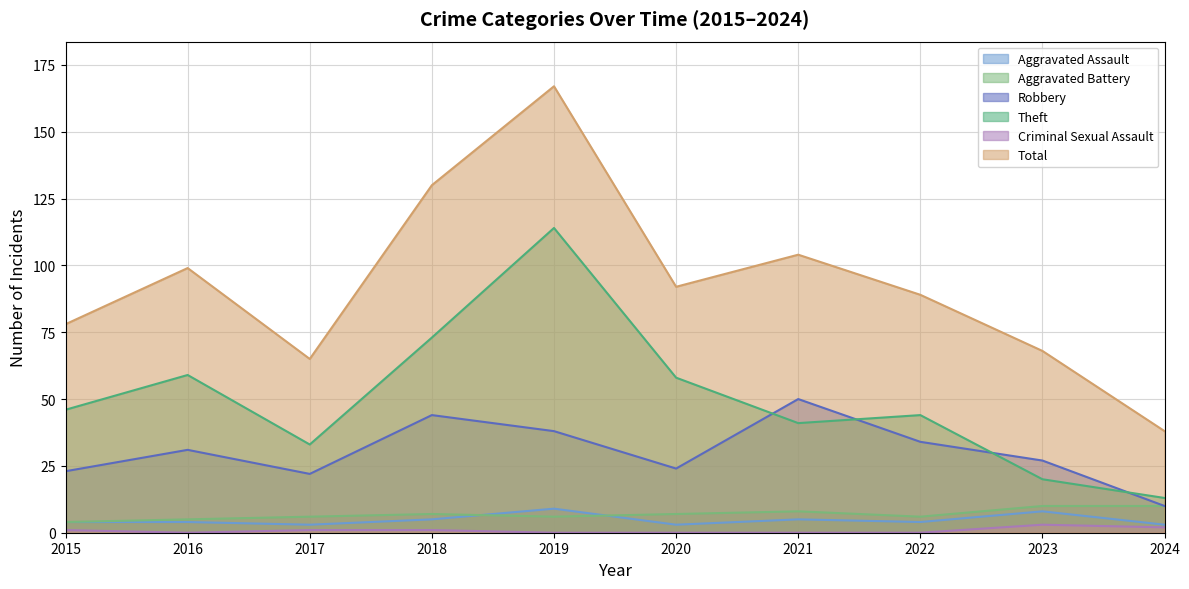

True or false: Robbery and Aggravated Assault intersect in this chart.

False